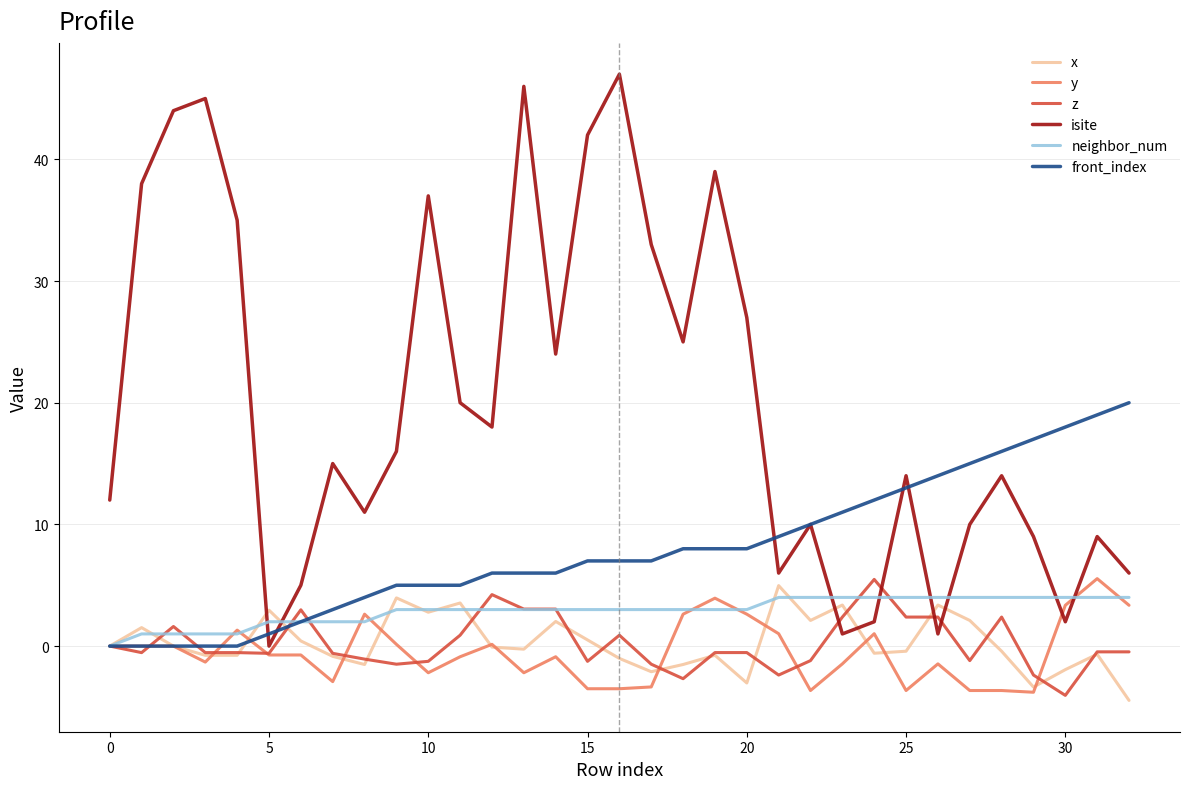

How many lines are shown in the chart?

6